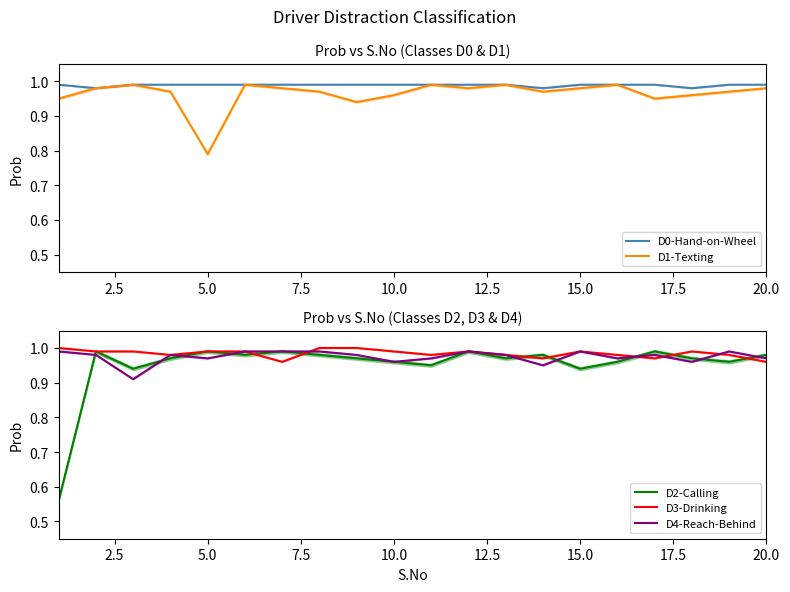

Reading right to left, list all the values displayed in this chart.

D0-Hand-on-Wheel: 1.0	1.0	1.0	1.0	1.0	1.0	1.0	1.0	1.0	1.0	1.0	1.0	1.0	1.0	1.0	1.0	1.0	1.0	1.0	1.0
D1-Texting: 1.0	1.0	1.0	0.9	1.0	1.0	1.0	1.0	1.0	1.0	1.0	0.9	1.0	1.0	1.0	0.8	1.0	1.0	1.0	0.9
D2-Calling: 1.0	1.0	1.0	1.0	1.0	0.9	1.0	1.0	1.0	0.9	1.0	1.0	1.0	1.0	1.0	1.0	1.0	0.9	1.0	0.6
D3-Drinking: 1.0	1.0	1.0	1.0	1.0	1.0	1.0	1.0	1.0	1.0	1.0	1.0	1.0	1.0	1.0	1.0	1.0	1.0	1.0	1.0
D4-Reach-Behind: 1.0	1.0	1.0	1.0	1.0	1.0	0.9	1.0	1.0	1.0	1.0	1.0	1.0	1.0	1.0	1.0	1.0	0.9	1.0	1.0